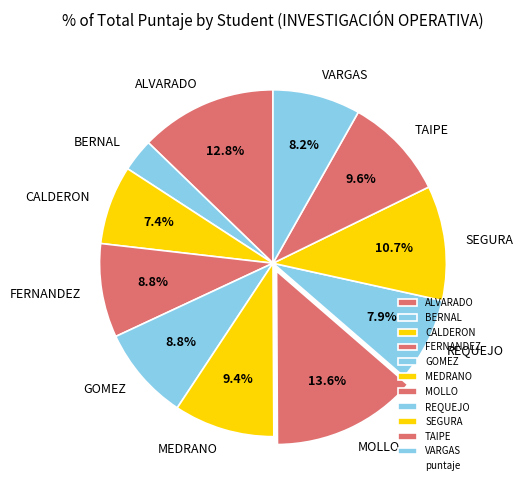

How many segments does this pie chart have?

11